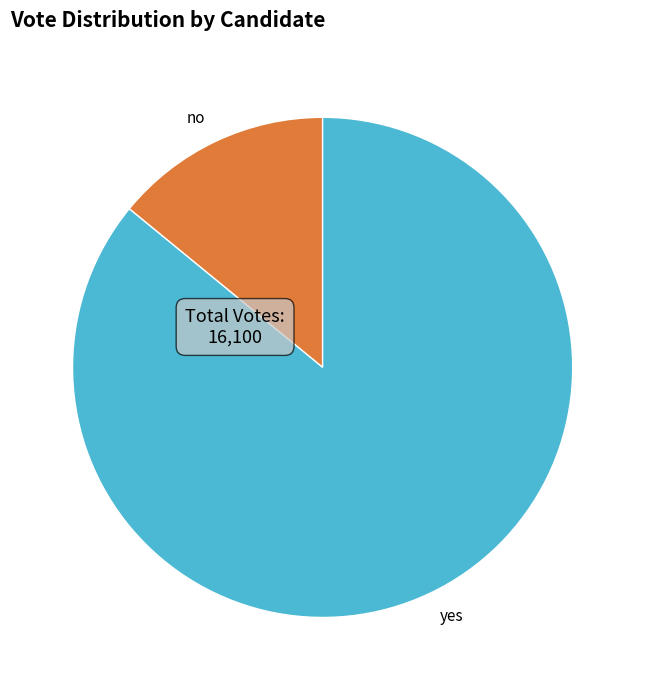

Is it true that yes is 86% of the pie?

True